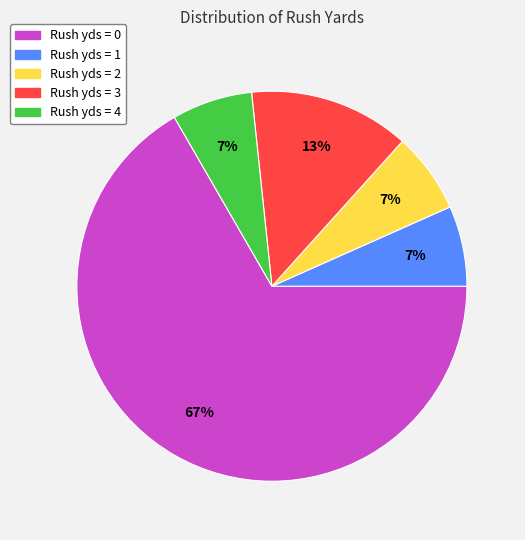

Is there a majority slice in this chart?

Yes